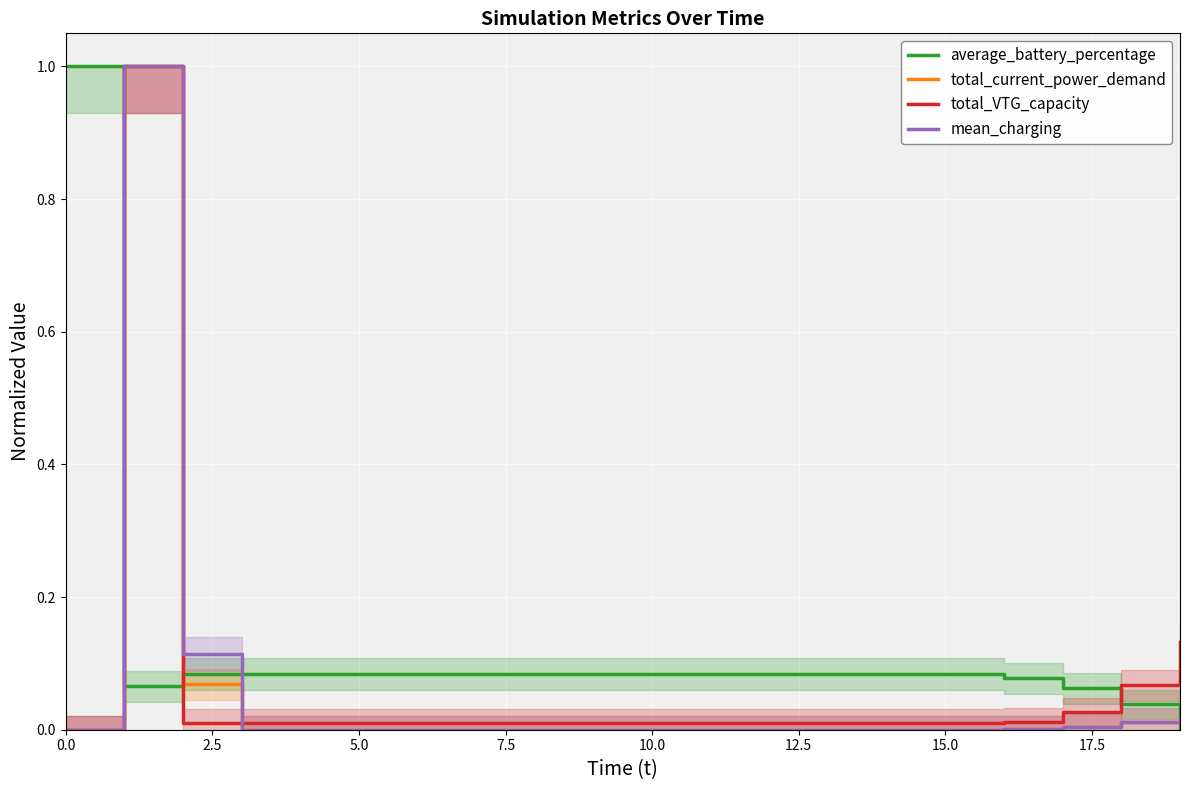

What is the difference between the maximum and minimum values in the mean_charging series?

1.0